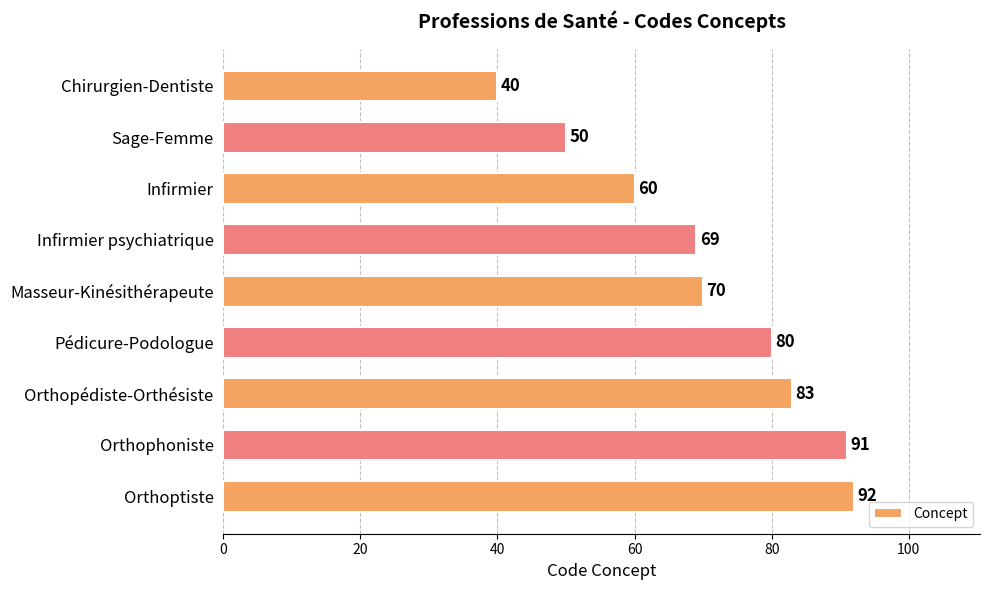

Which label corresponds to the largest value in the chart?

Orthoptiste